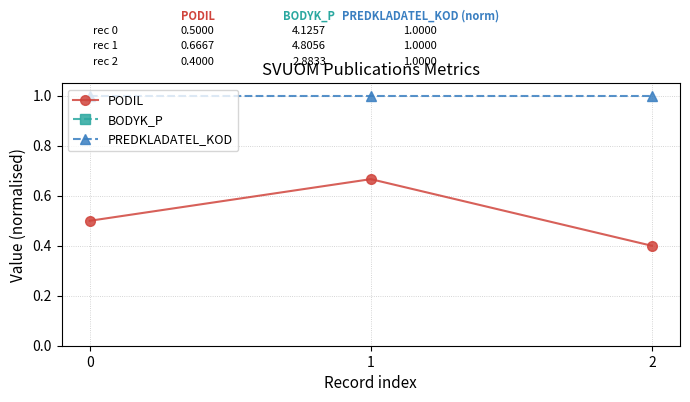

How many lines are shown in the chart?

3